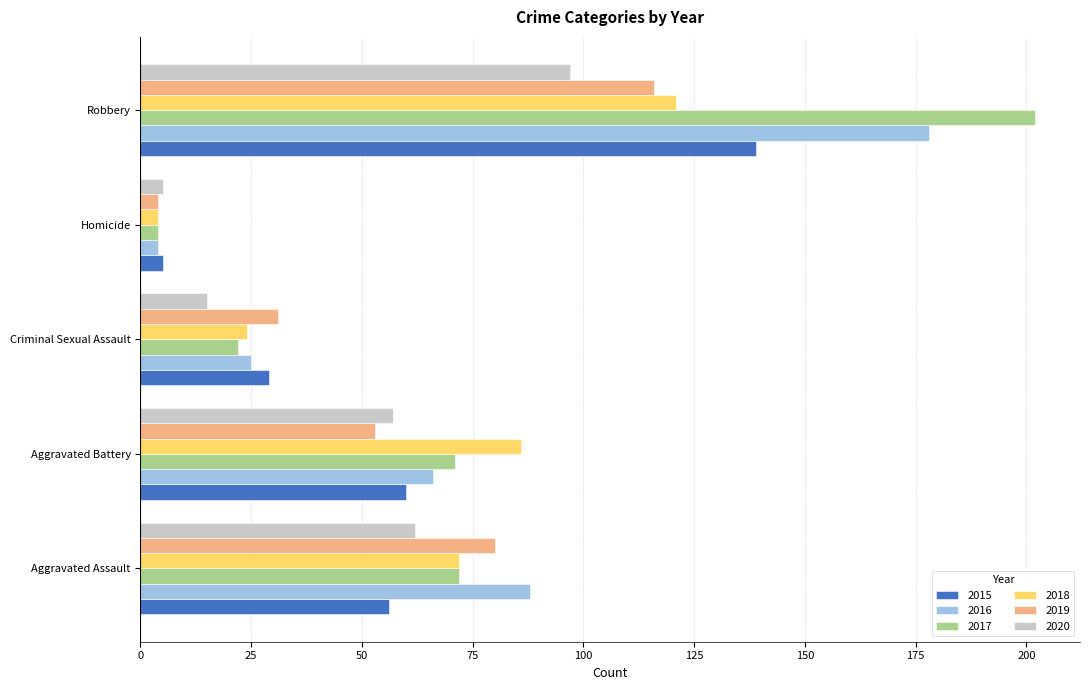

How many distinct data groups are displayed?

6